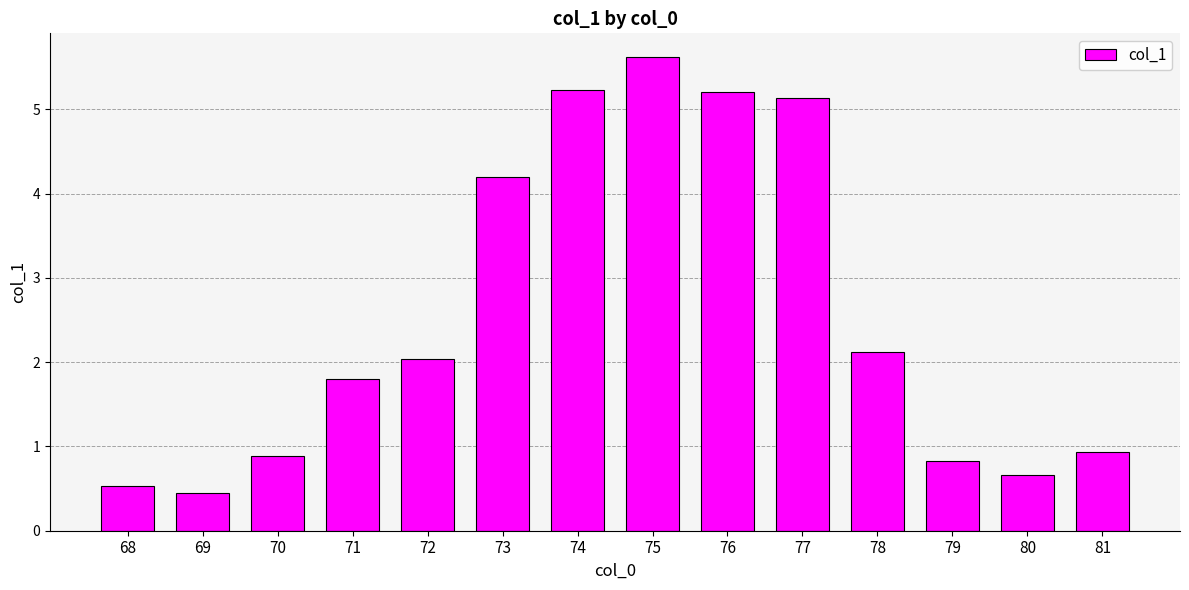

What is the sum of all values?

35.6